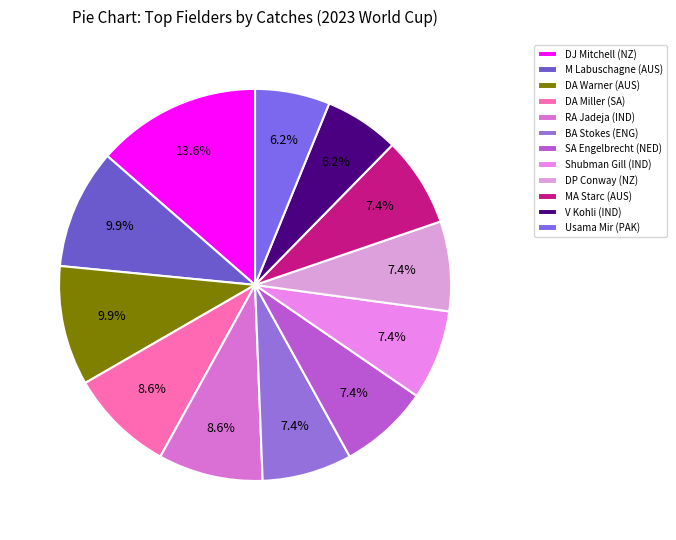

Count the number of slices in the pie.

12